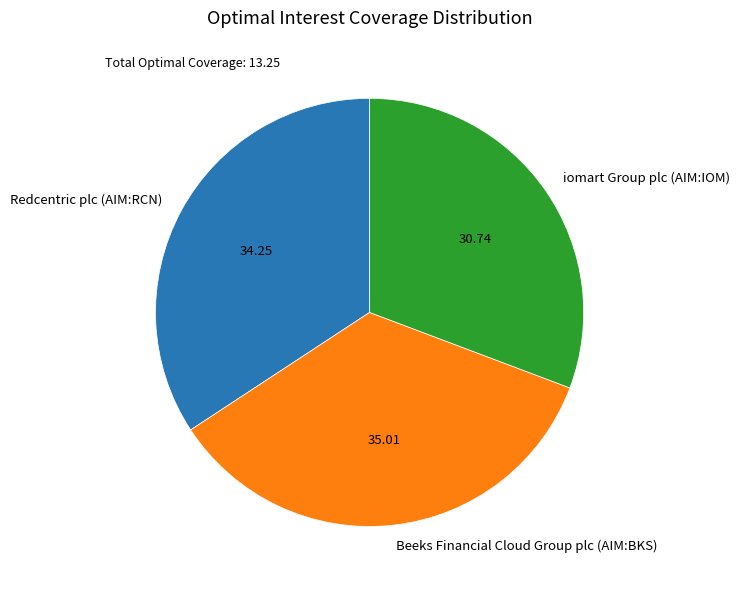

Which slice is the largest?

Beeks Financial Cloud Group plc (AIM:BKS)